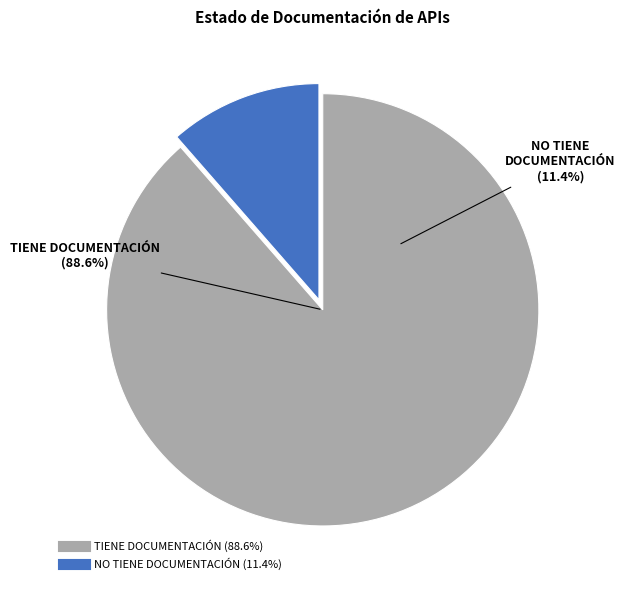

Count the number of slices in the pie.

2